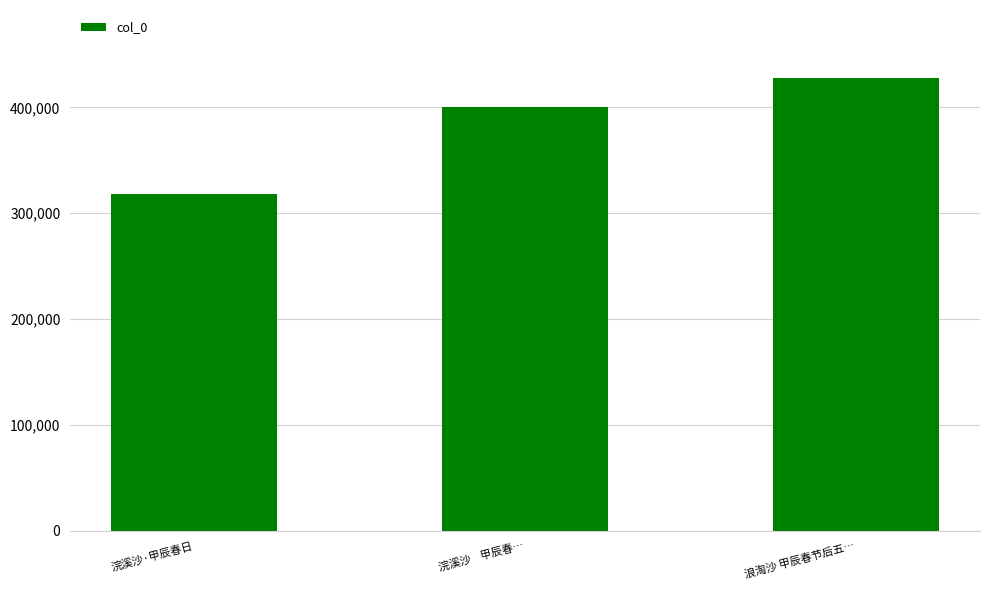

At which category does the chart reach its minimum across all series?

浣溪沙·甲辰春日